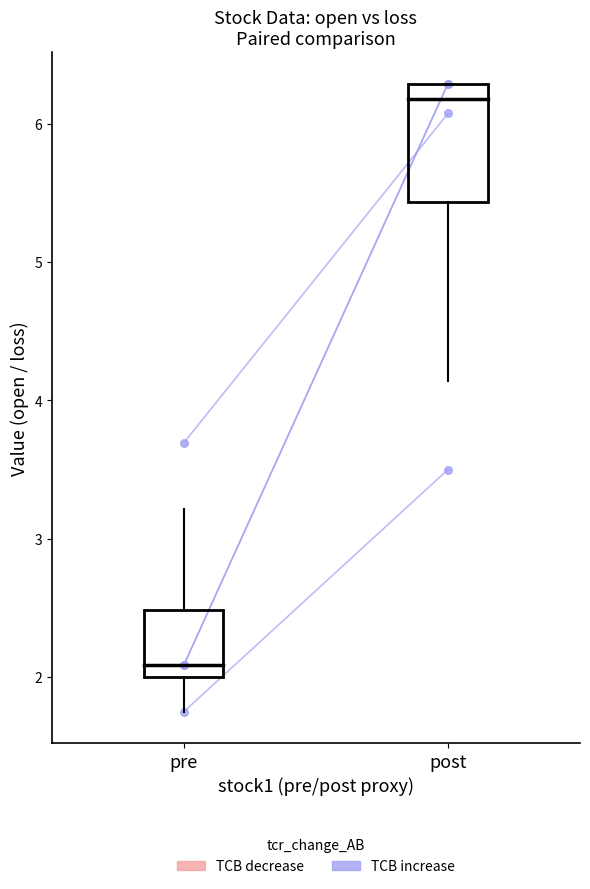

Between post and pre, which is larger?

post